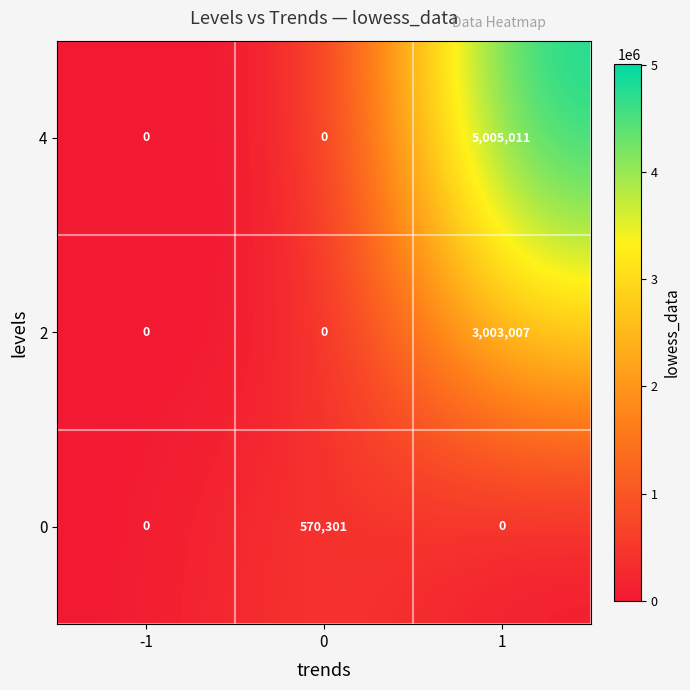

Rank the series by their maximum value, from lowest to highest.

0, 2, 4